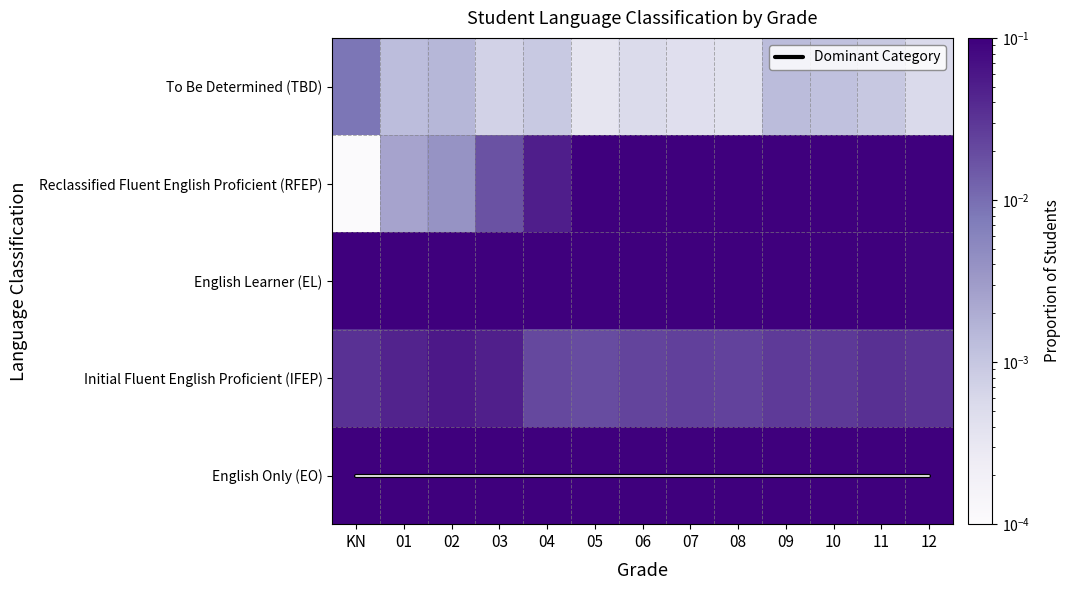

At which category is the sum across all series the highest?

KN